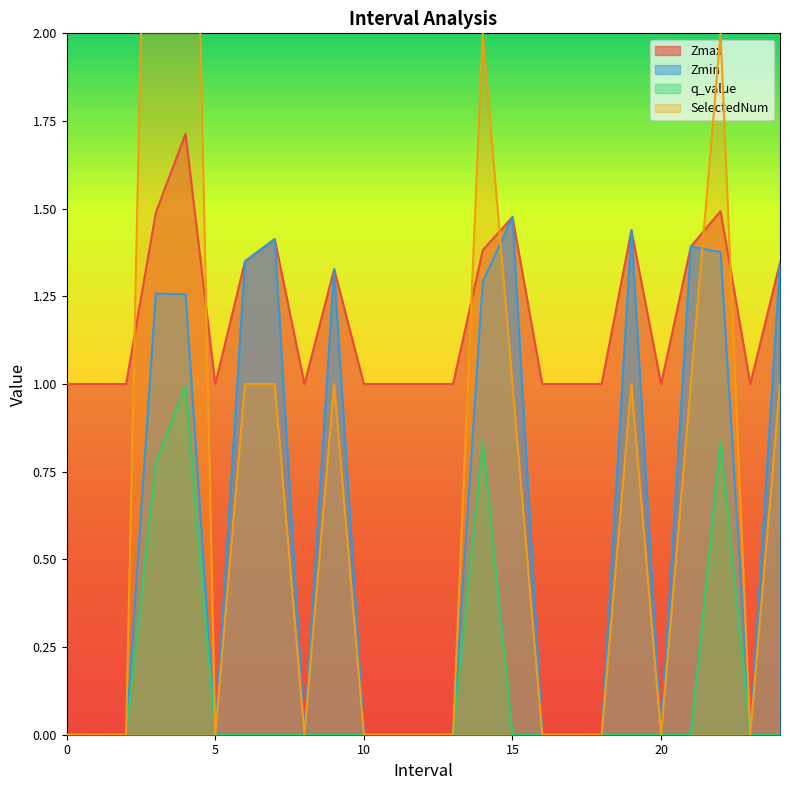

How many Zmin values are between 0 and 1?

14